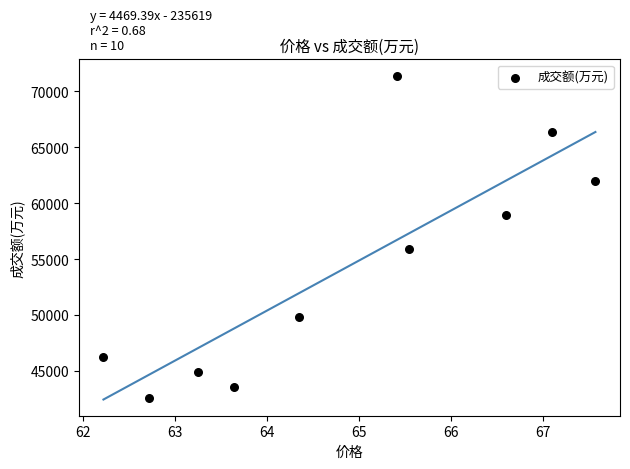

What is the range of Y values (max minus min)?

28826